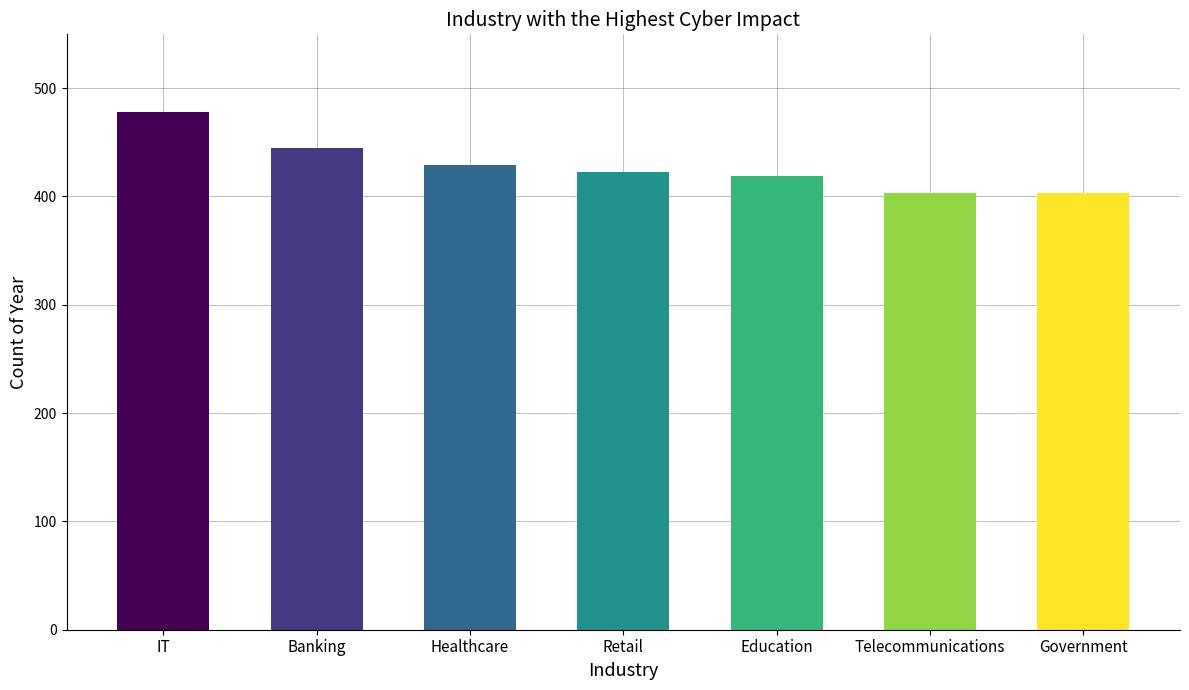

What is the ratio of the value at IT to the value at Telecommunications?

1.2